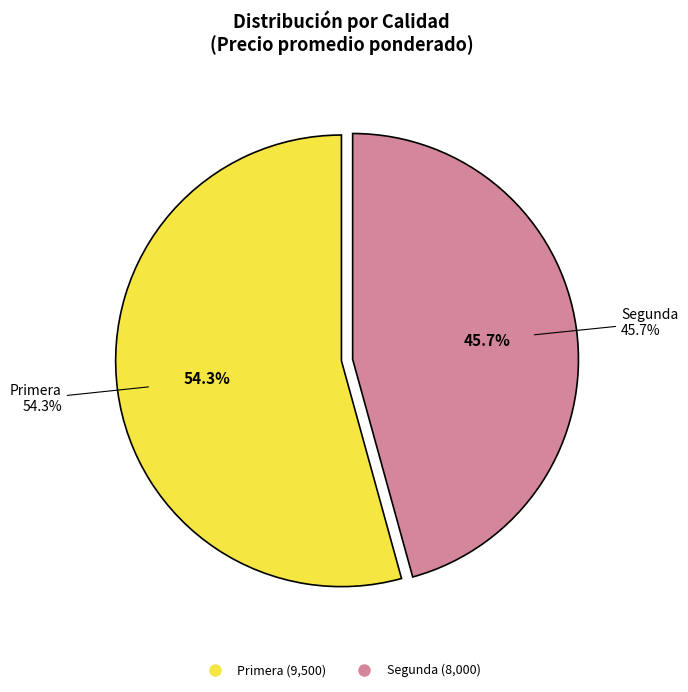

To the nearest percent, what portion does Primera represent?

54%